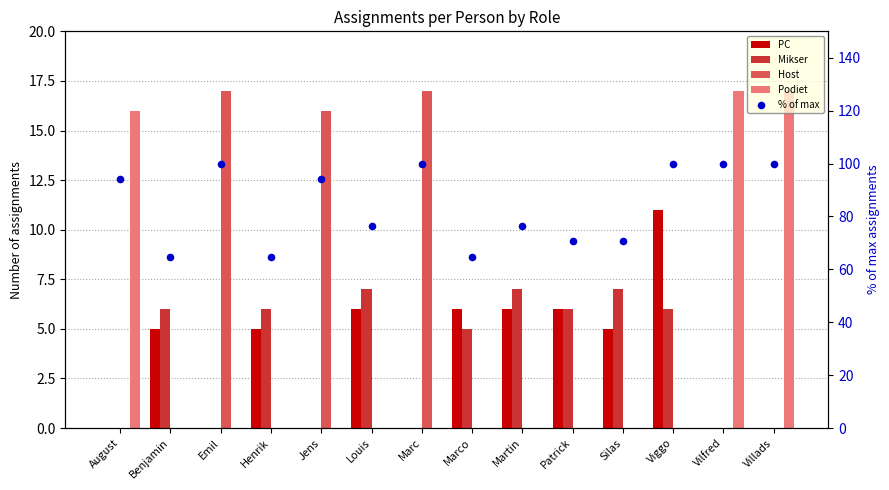

Which series reaches the maximum Y coordinate?

% of max